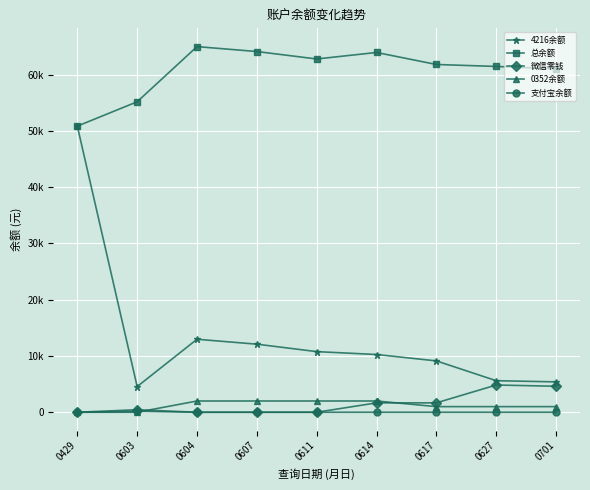

True or false: 总余额 and 4216余额 cross at least once.

False